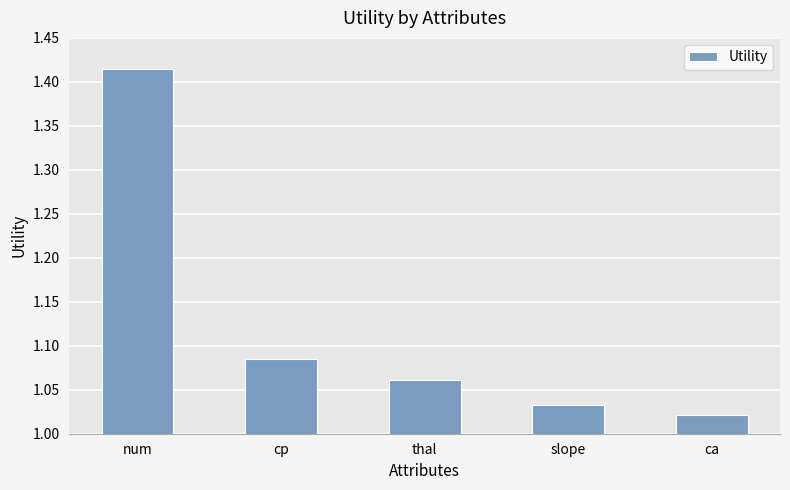

The value at slope is 0.5. True or false?

False